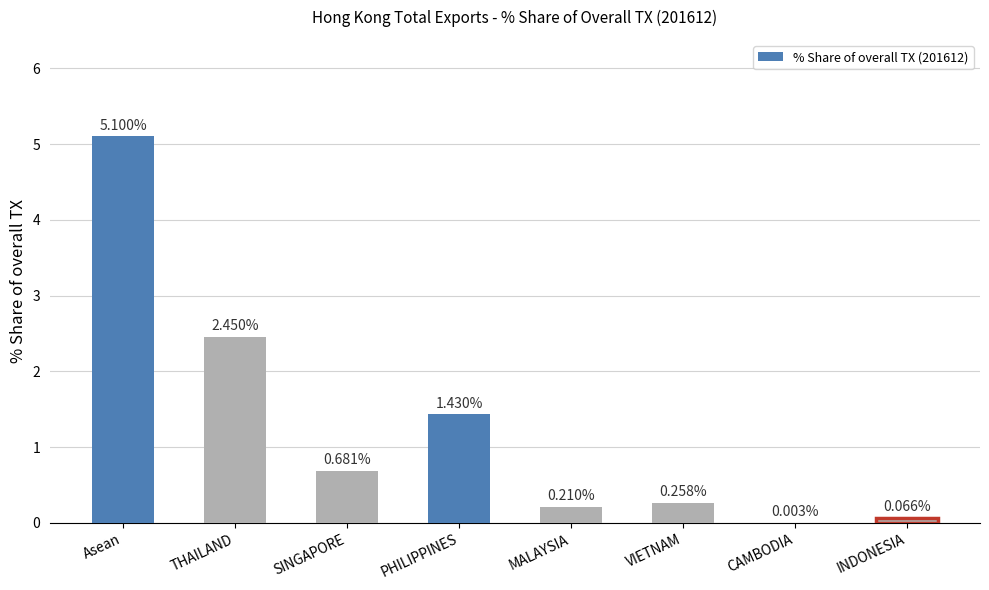

At which label is the value closest to 2?

THAILAND